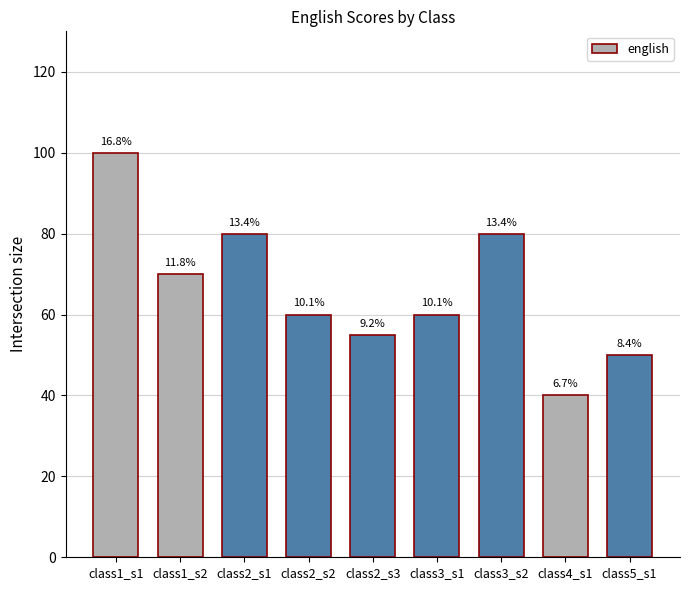

Between class1_s2 and class3_s1, which is larger?

class1_s2